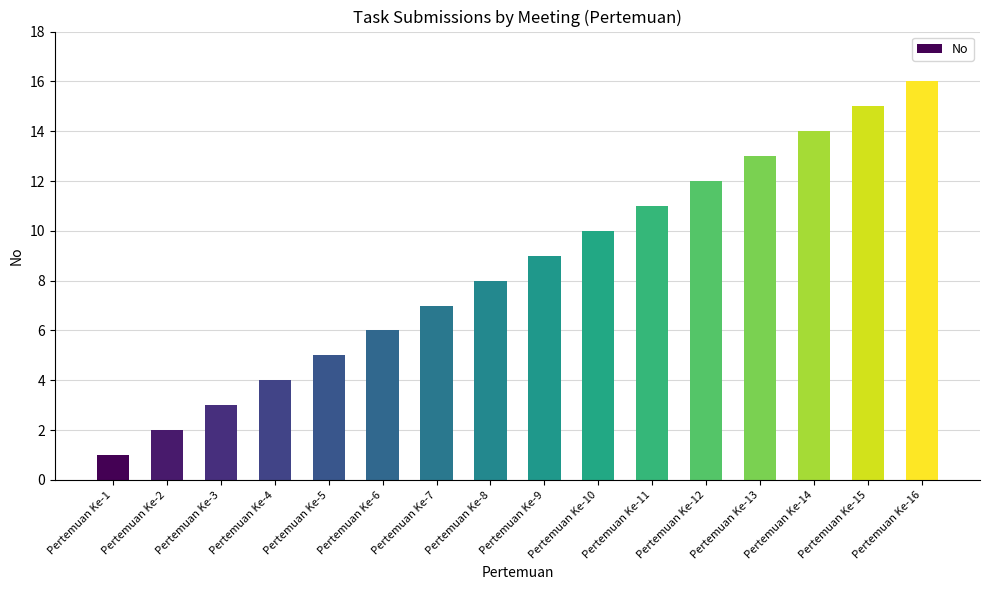

What is the ratio of the value at Pertemuan Ke-9 to the value at Pertemuan Ke-7?

1.3